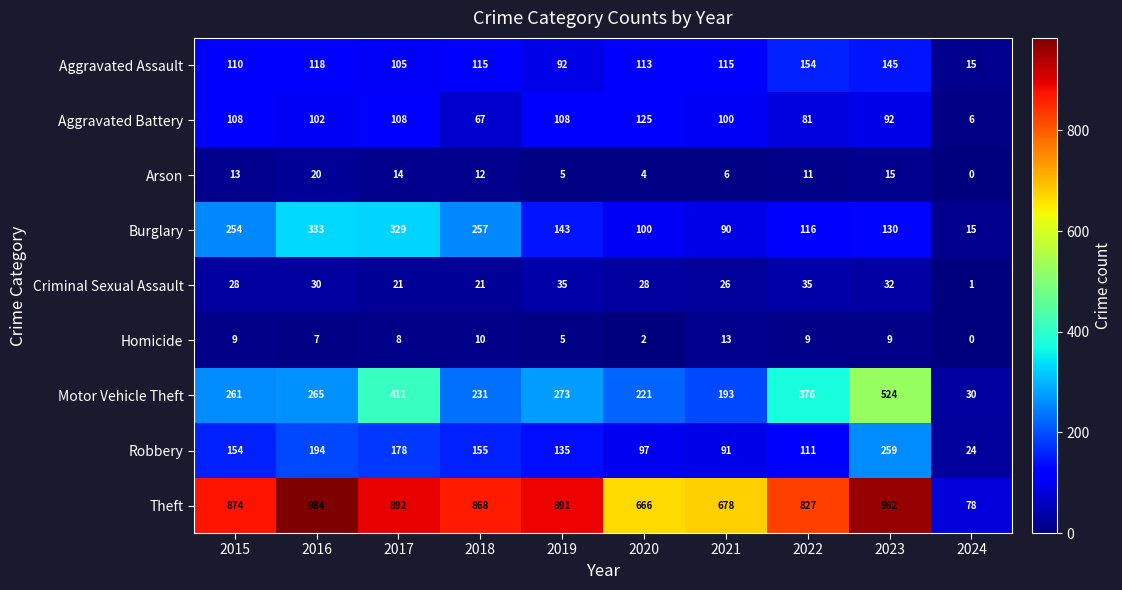

True or false: Homicide has a value of 13 at 2018.

False